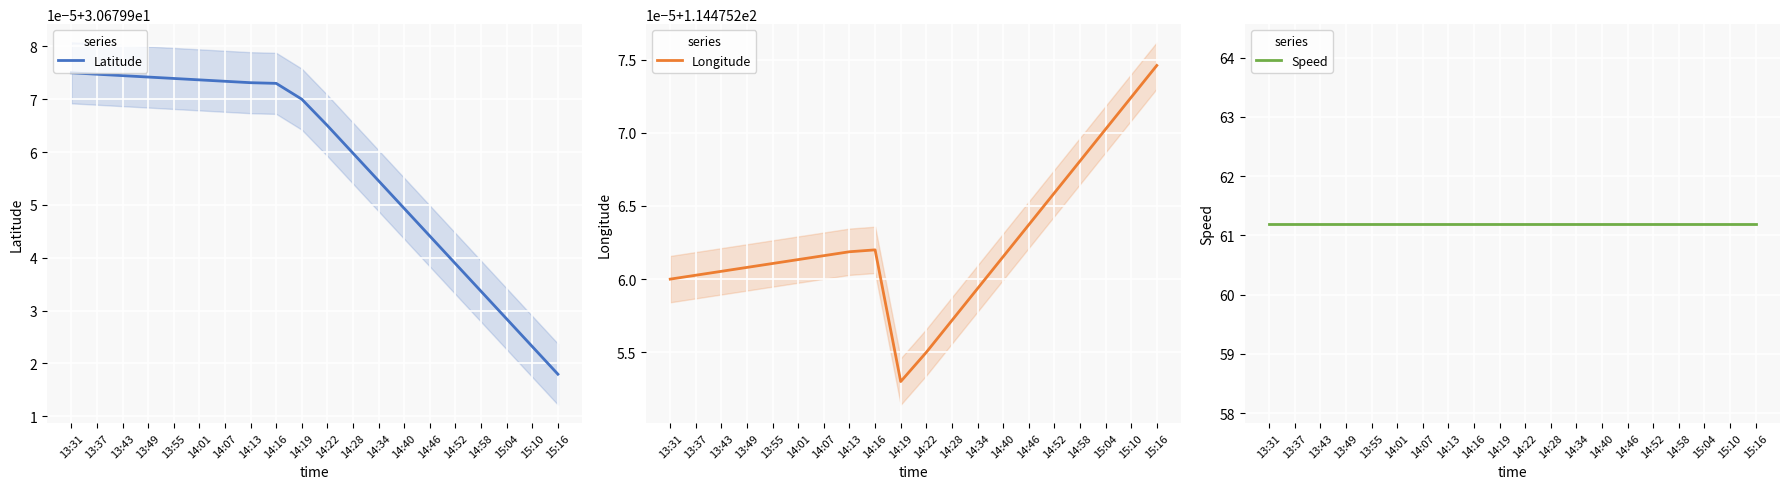

True or false: Latitude has a value of 54.8 at 14:19.

False